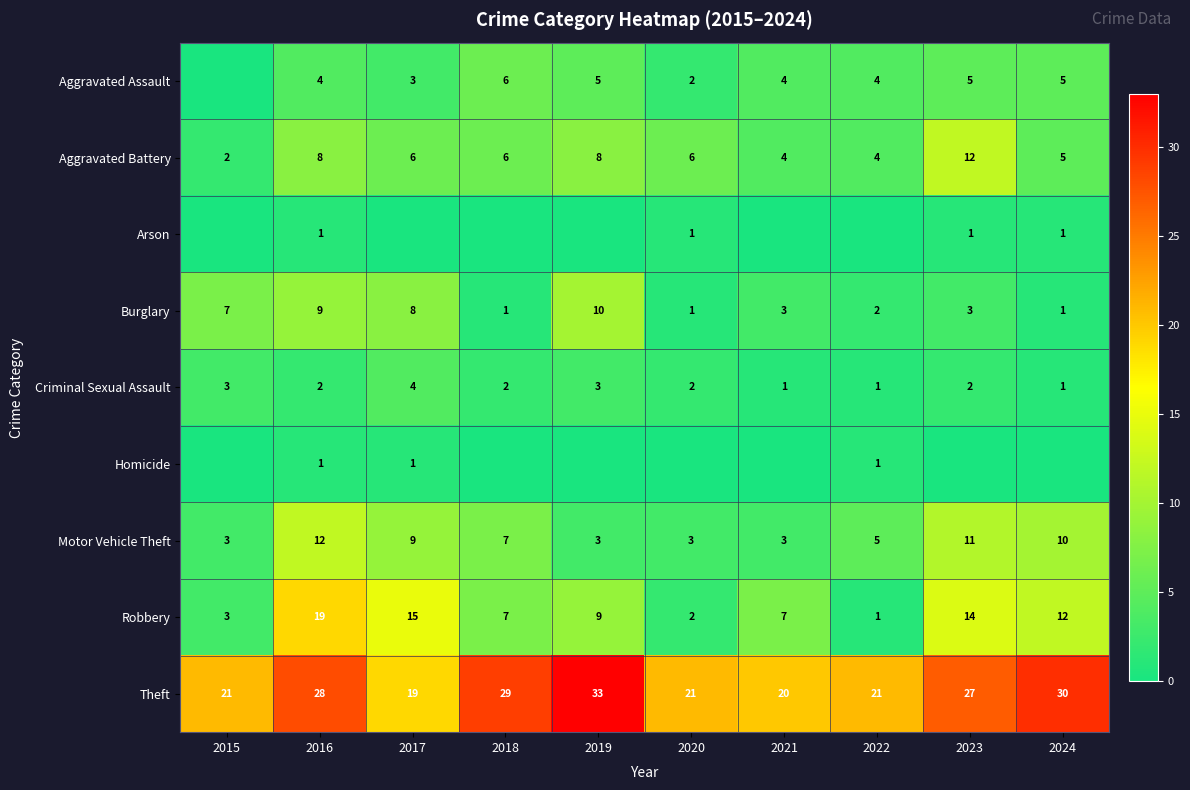

Which category has the highest value in the Theft series?

2019